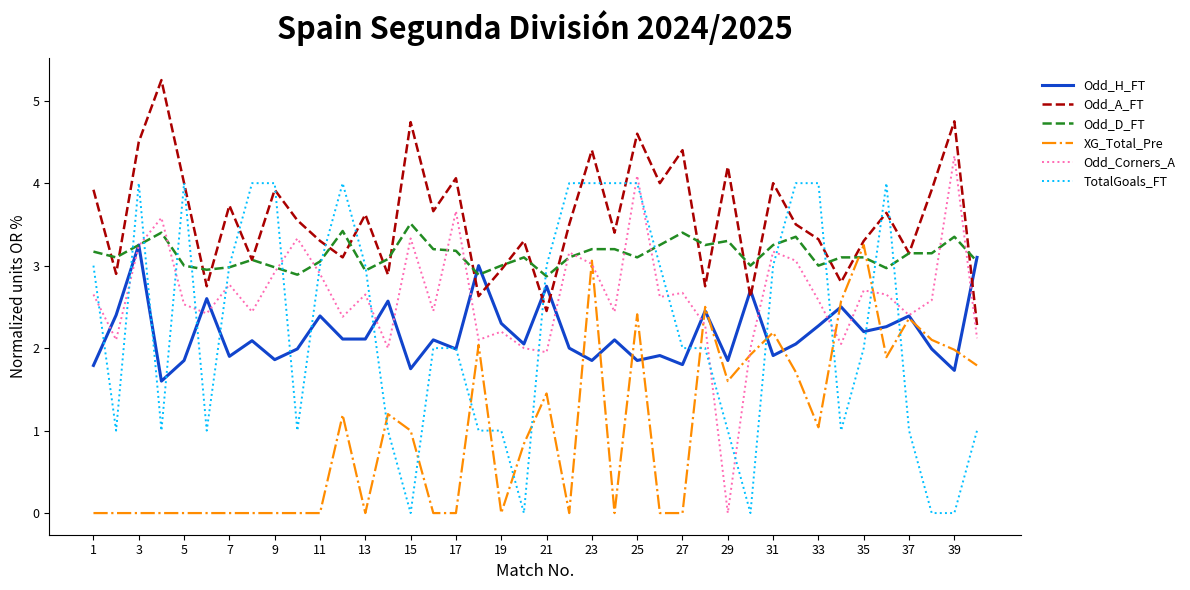

Which series has the largest total across all categories?

Odd_A_FT